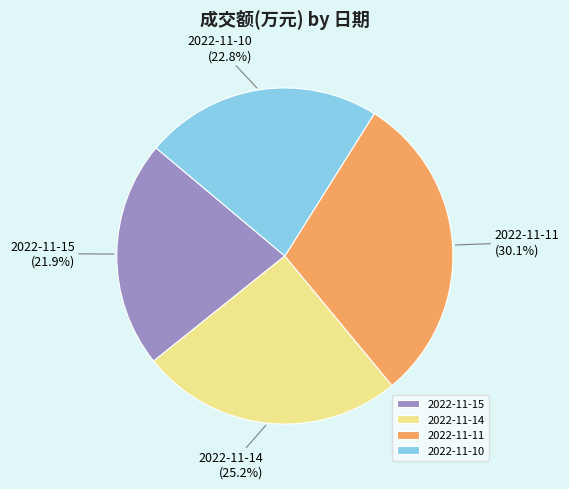

To the nearest percent, what is the difference between the 2022-11-15 and 2022-11-10 slice percentages?

1%